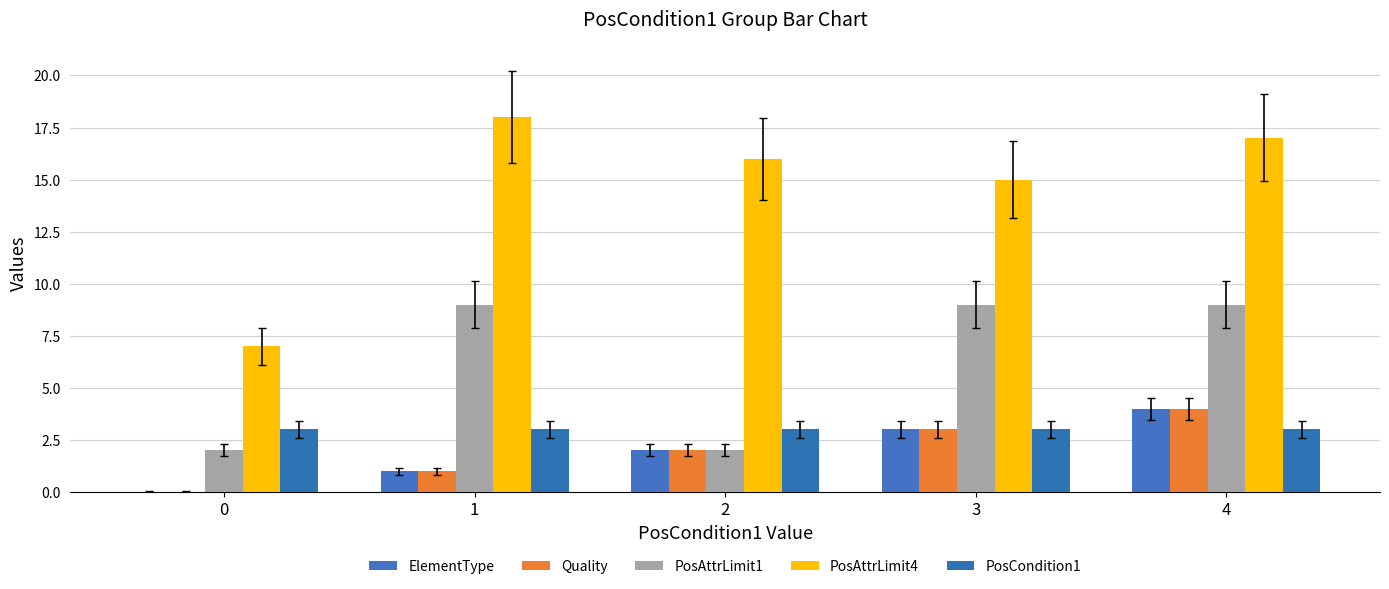

What is the total value across all series at 3?

33